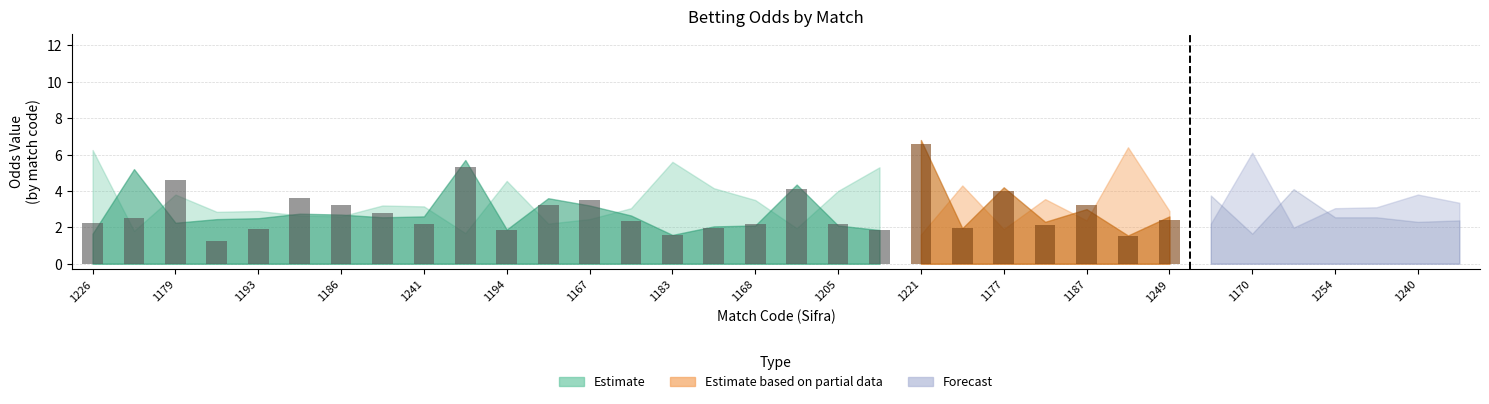

Is it true that Kec Domaca equals 7.7 at 1251?

False